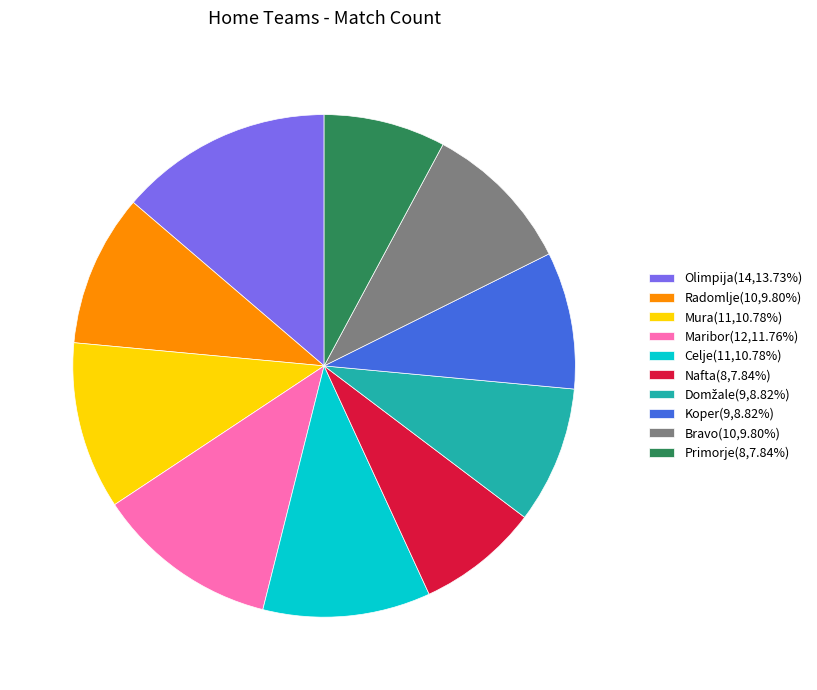

Which slice is the largest?

Olimpija